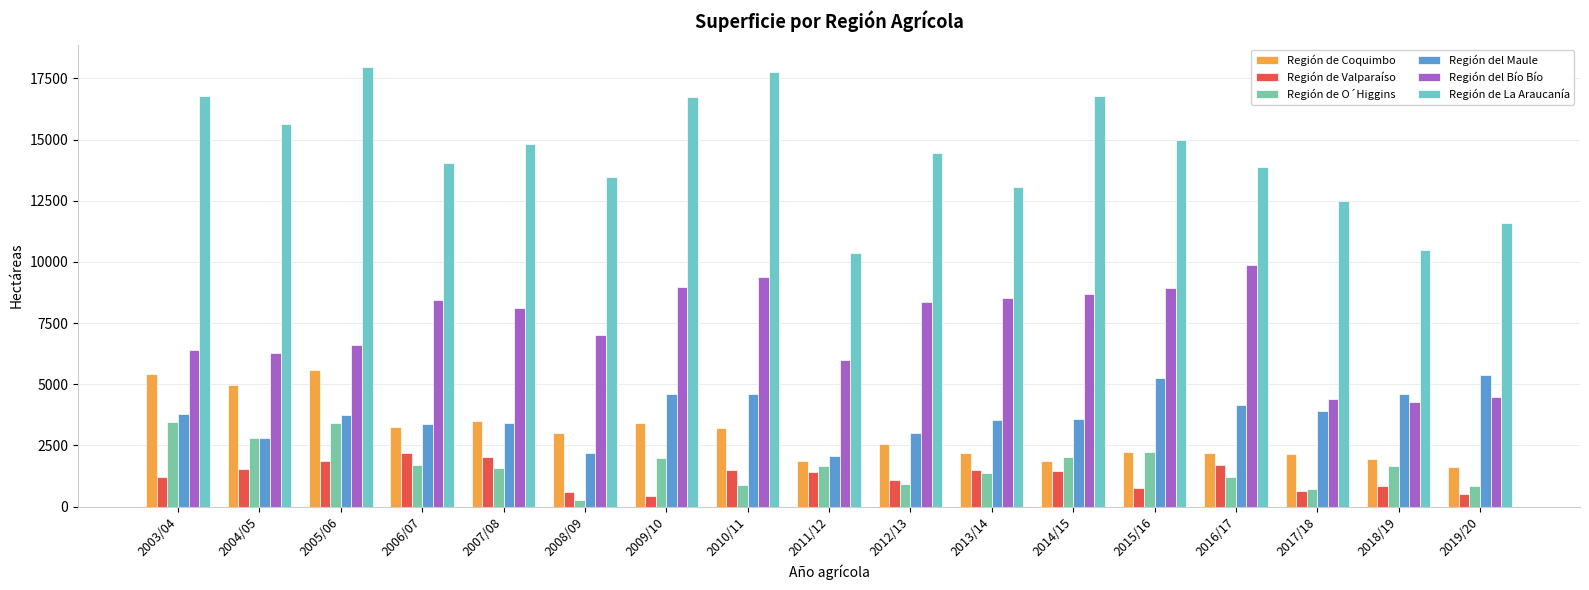

Reading left to right, list all the values displayed in this chart.

Región de Coquimbo: 5400	4960	5590	3237	3520	2996	3421	3208	1865	2546	2197	1875	2244	2193	2137	1934	1633
Región de Valparaíso: 1200	1550	1870	2189	2040	606	447	1493	1421	1103	1480	1451	776	1721	625	854	513
Región de O´Higgins: 3450	2820	3410	1711	1570	259	1981	887	1681	942	1394	2048	2251	1195	725	1679	826
Región del Maule: 3800	2800	3740	3369	3430	2183	4589	4584	2080	3017	3557	3594	5243	4168	3920	4602	5389
Región del Bío Bío: 6400	6290	6600	8441	8100	7025	8958	9385	5998	8372	8532	8685	8946	9892	4409	4266	4463
Región de La Araucanía: 16800	15620	17980	14059	14800	13473	16756	17757	10383	14459	13054	16788	14976	13886	12486	10501	11578